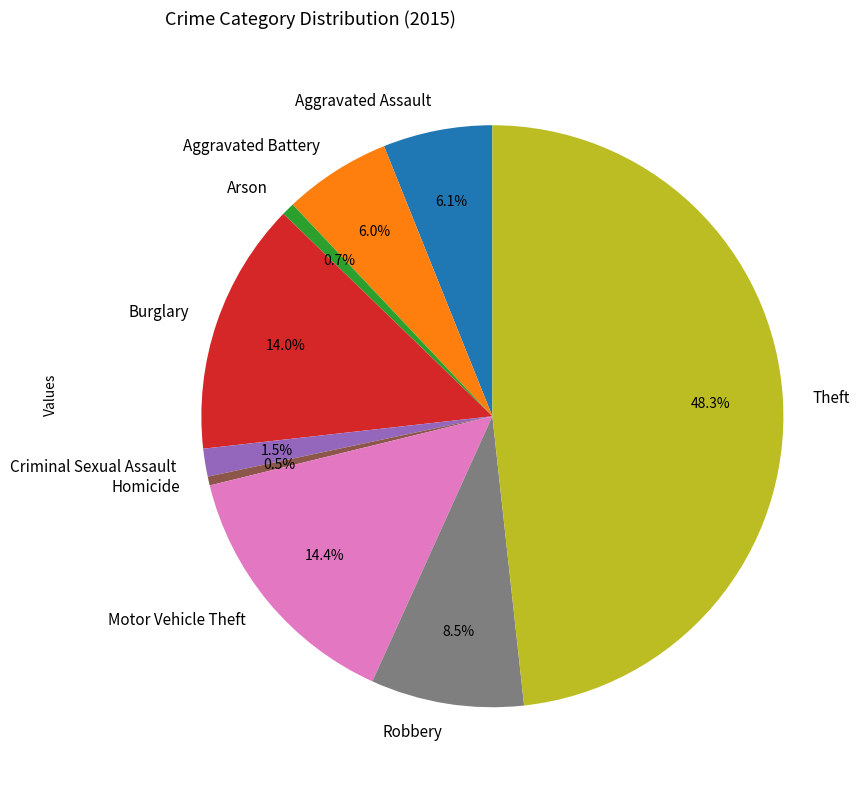

True or false: Arson accounts for 1% of the total.

True